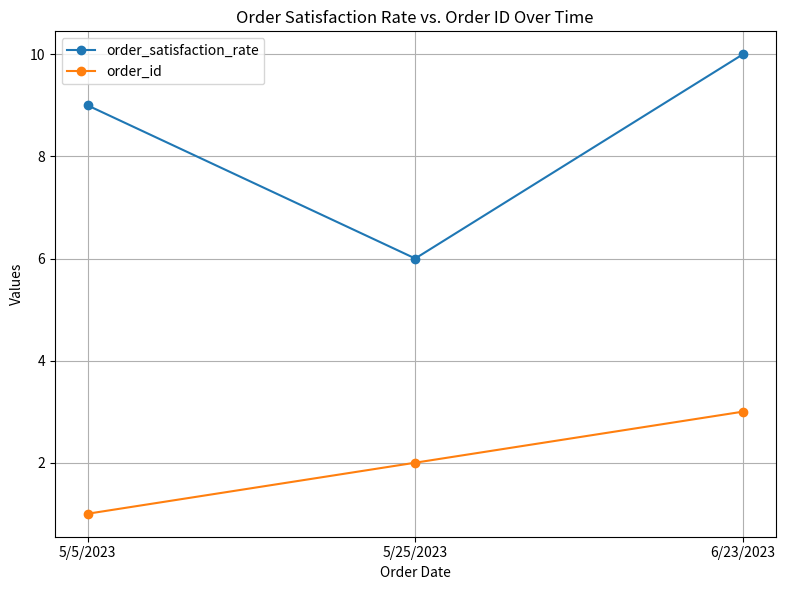

List the labels in order of order_id value, largest first.

6/23/2023, 5/25/2023, 5/5/2023